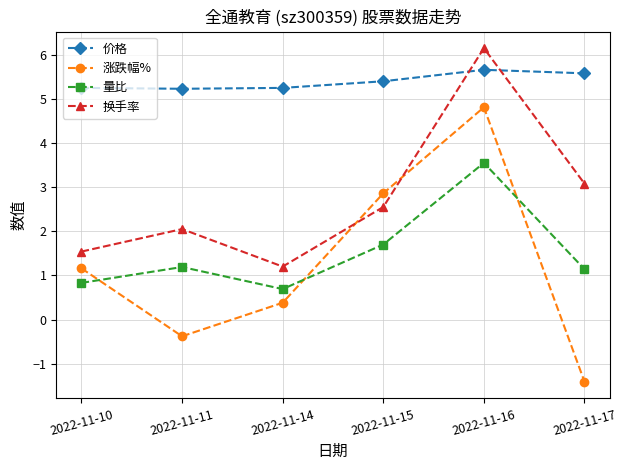

True or false: 量比 and 换手率 cross at least once.

False